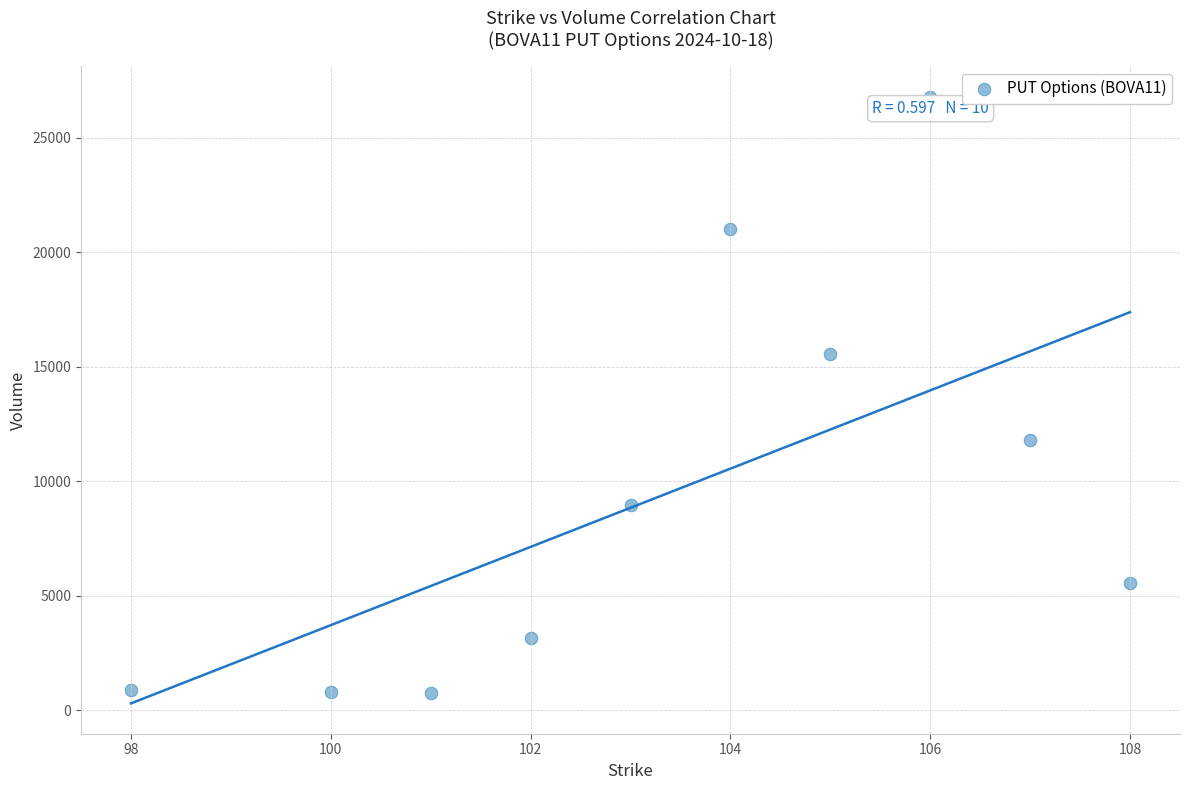

What is the average Y value?

9528.4